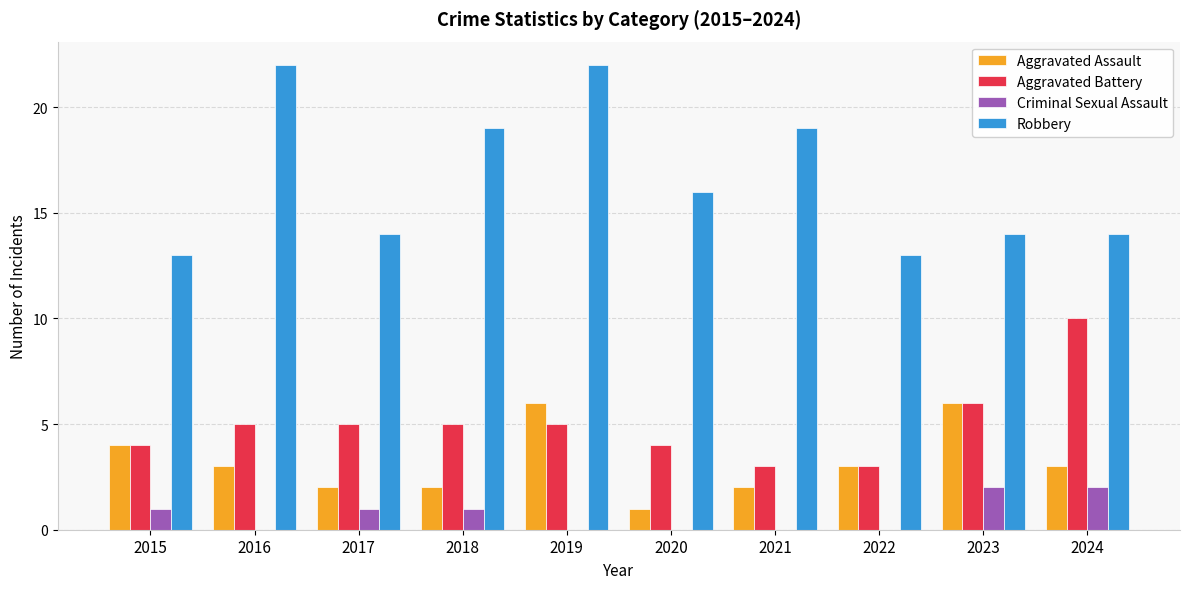

What is the greatest value displayed?

22